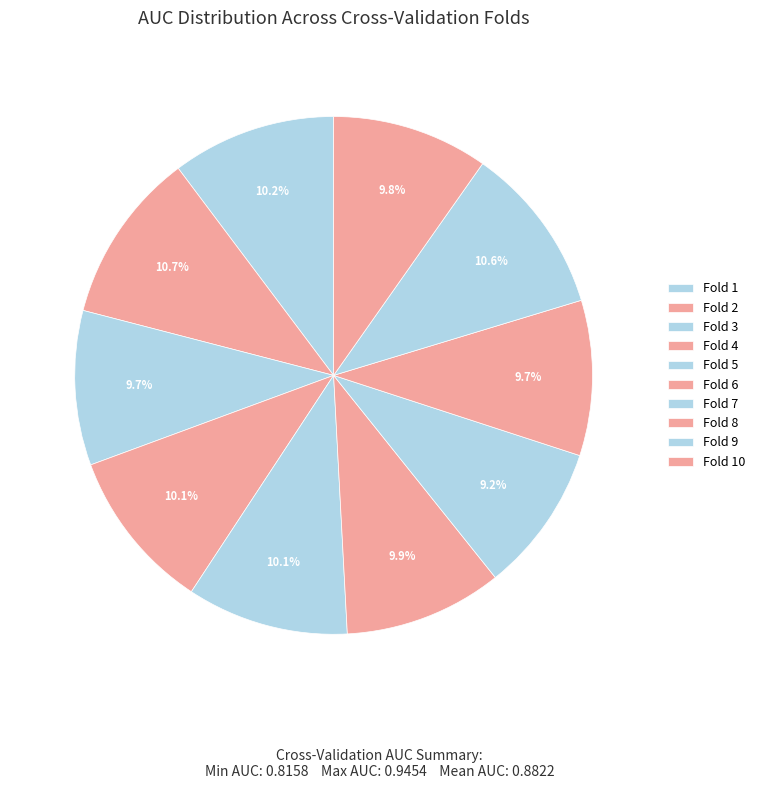

To the nearest percent, what is the difference between the Fold 10 and Fold 9 slice percentages?

1%